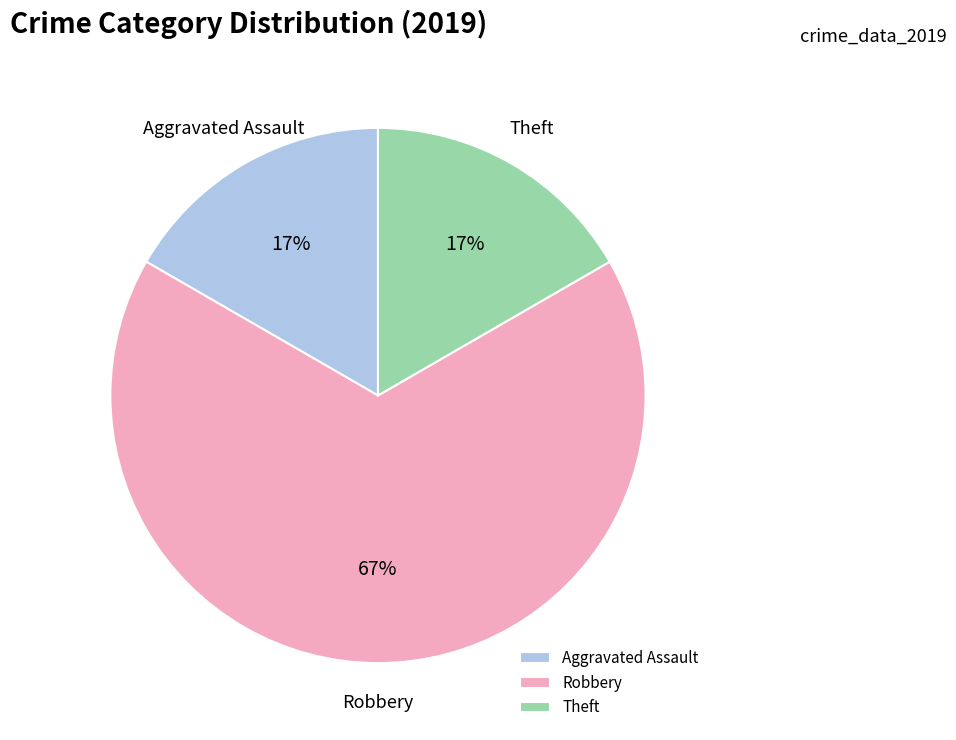

To the nearest percent, what portion does Theft represent?

17%